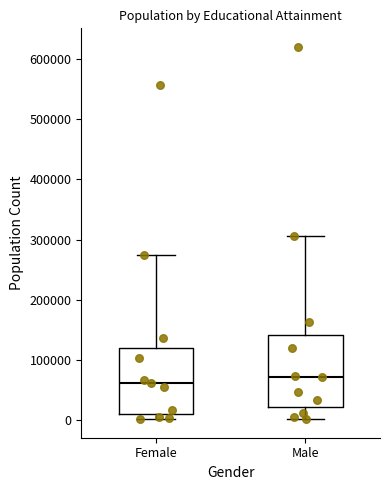

Where does the upper whisker of the box for Female end on the y-axis? The values are not printed on the chart, so give them approximately, as read against the axis.

270000